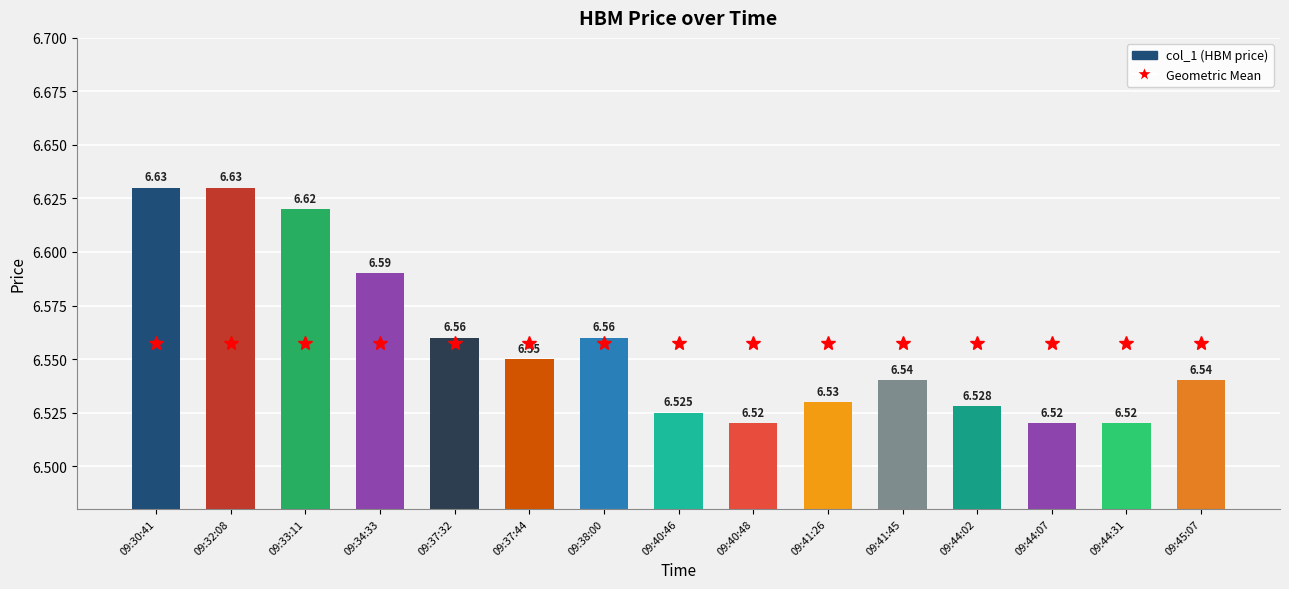

What is the smallest value displayed?

6.5